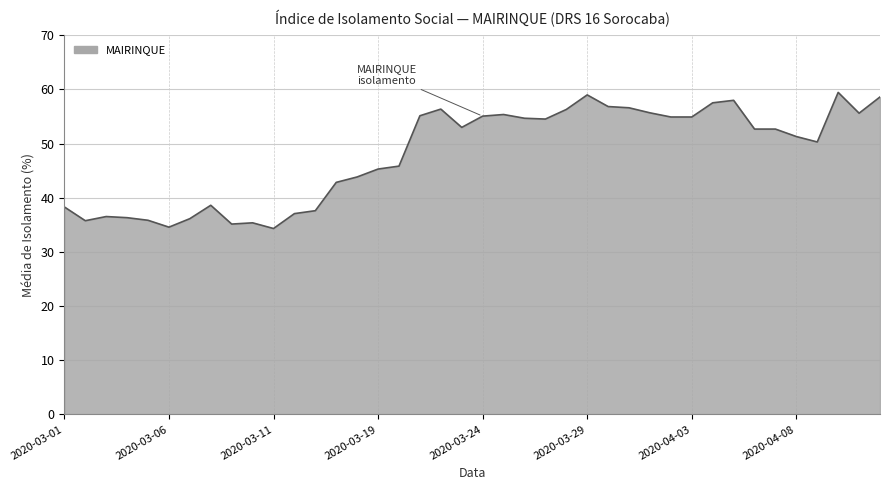

What is the smallest value displayed?

34.3